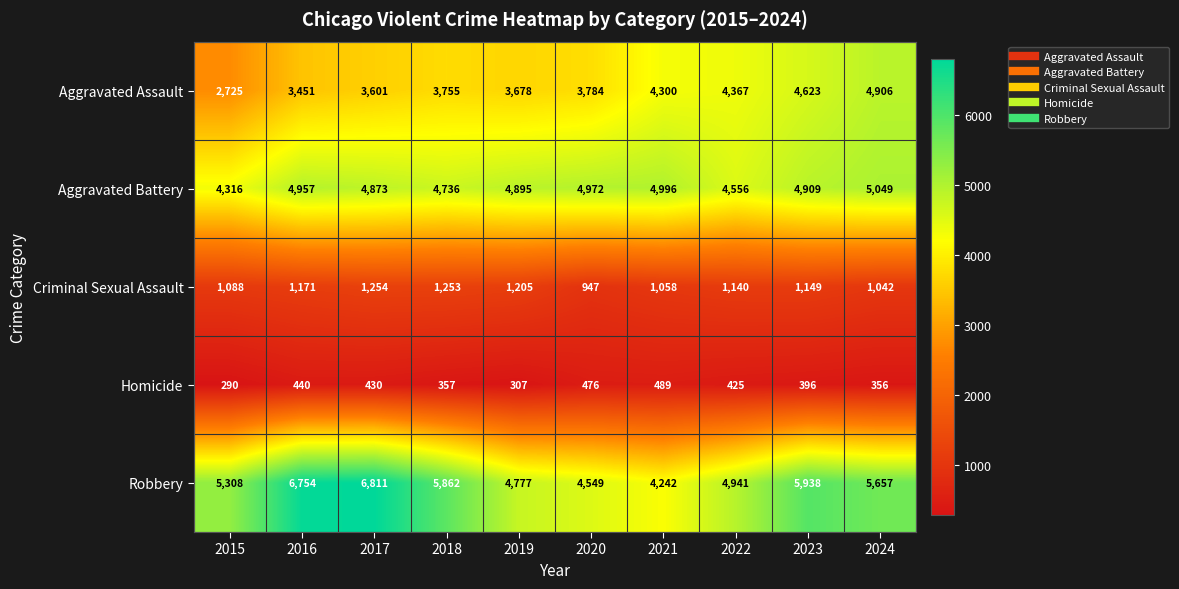

The value of Aggravated Battery at 2018 is 4736. True or false?

True